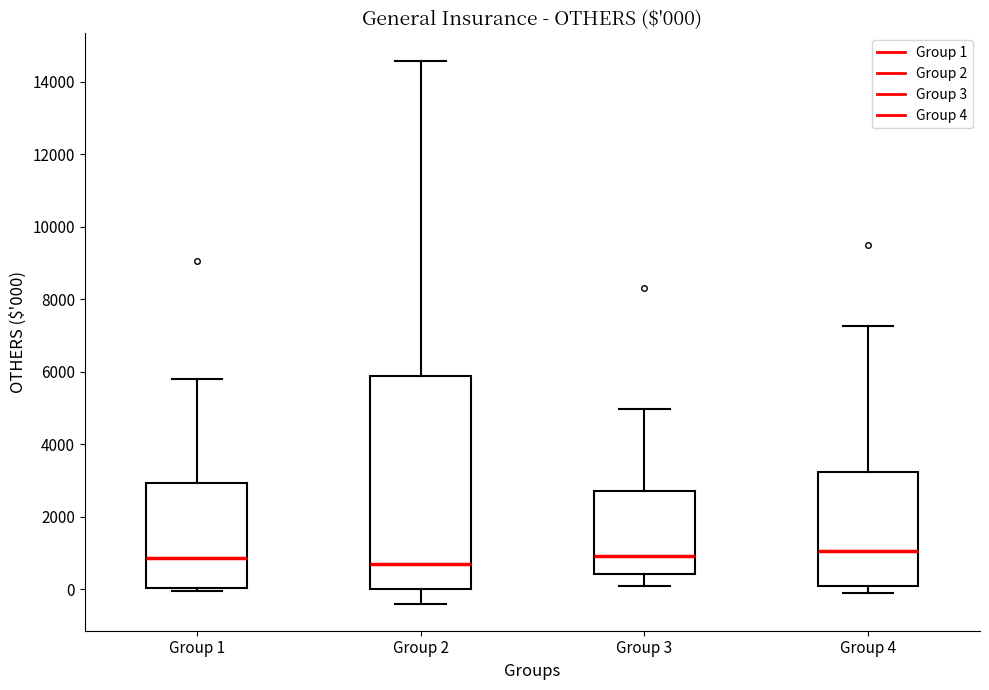

Which box is the tallest, from its lower edge to its upper edge?

Group 2